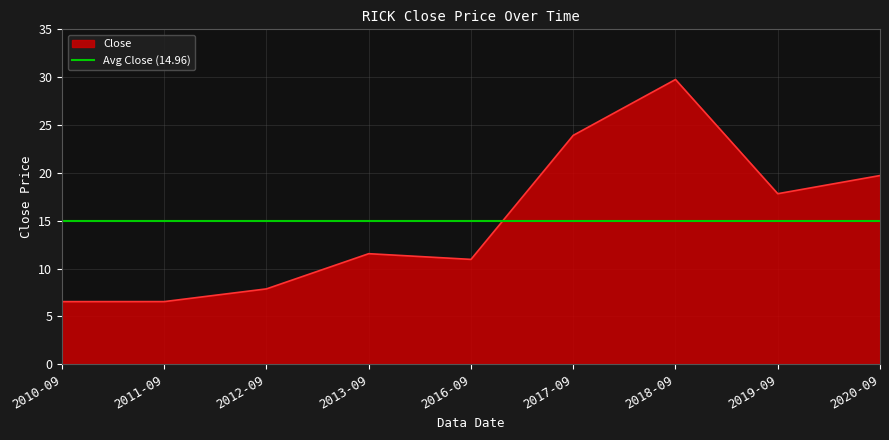

True or false: there are more than 1 points higher than both neighbors.

True